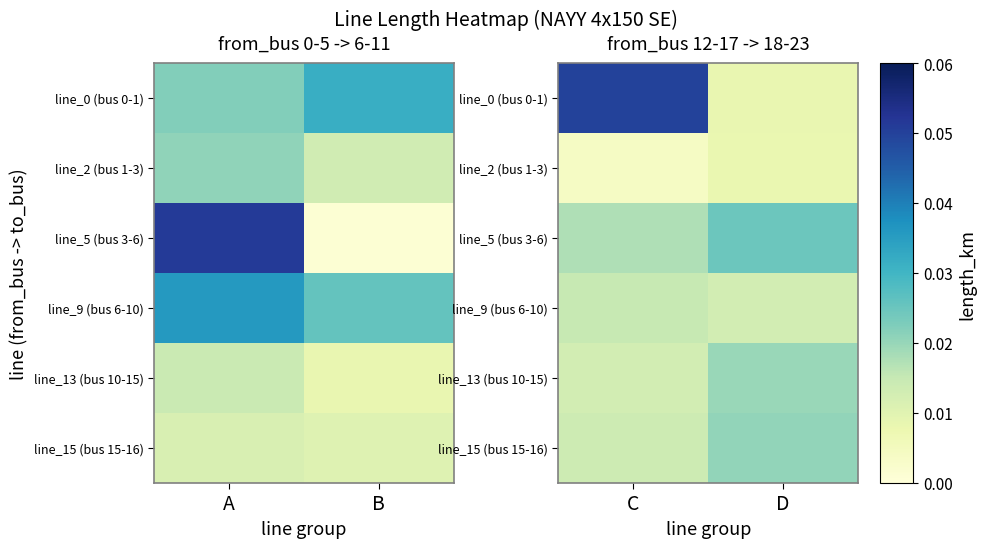

At how many categories does at least one series exceed 0?

2